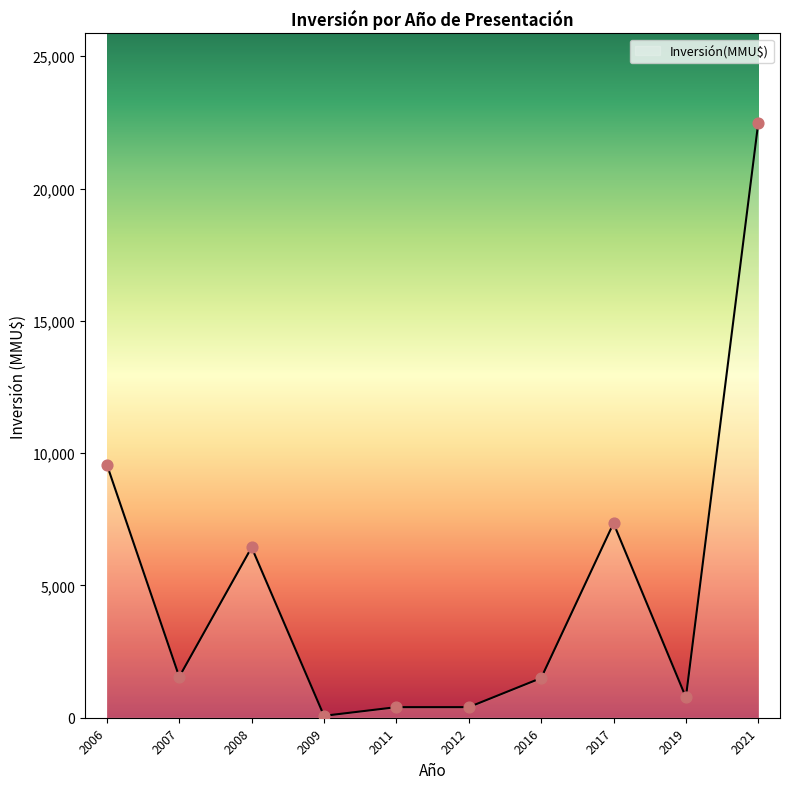

What is the change in value from 2006 to 2007?

-8023